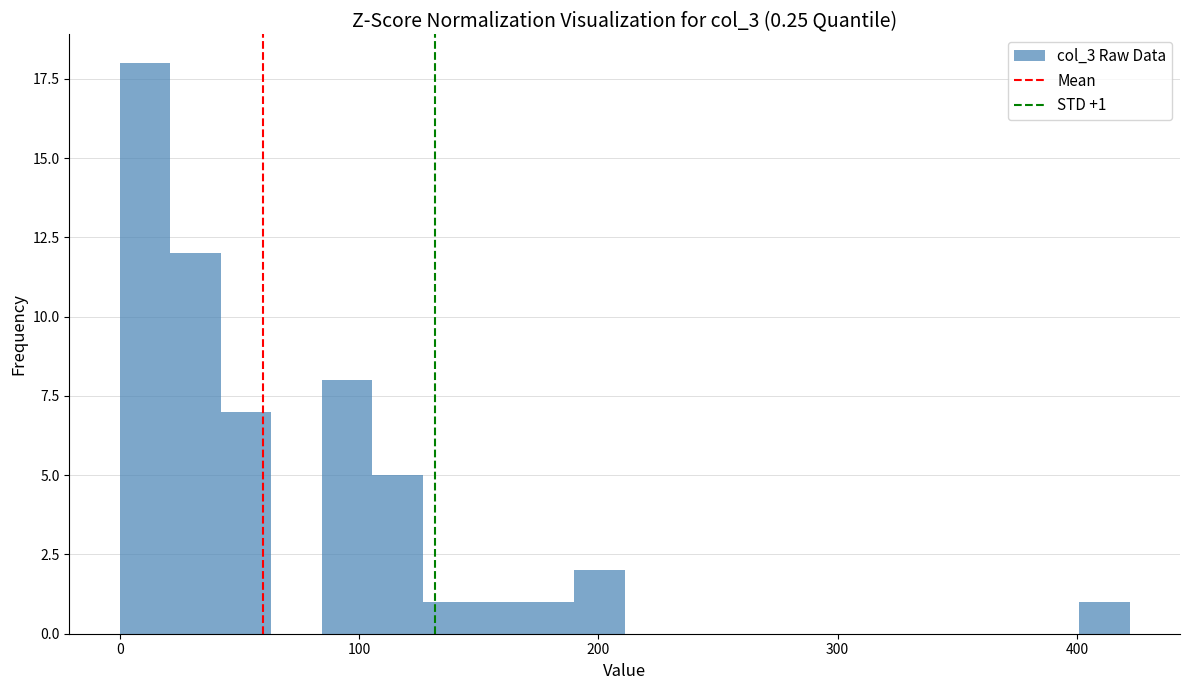

Around what value on the x-axis is the tallest bar? Give the approximate position of its centre, as read against the axis.

10